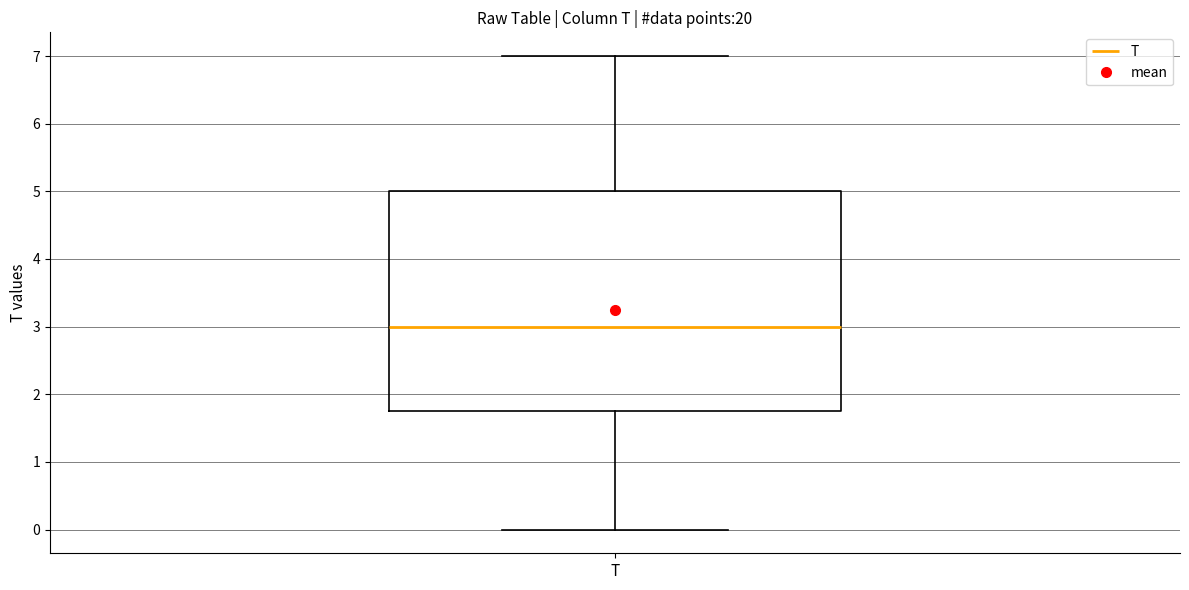

Where is the lower edge of the box for T on the y-axis? The values are not printed on the chart, so give them approximately, as read against the axis.

1.8